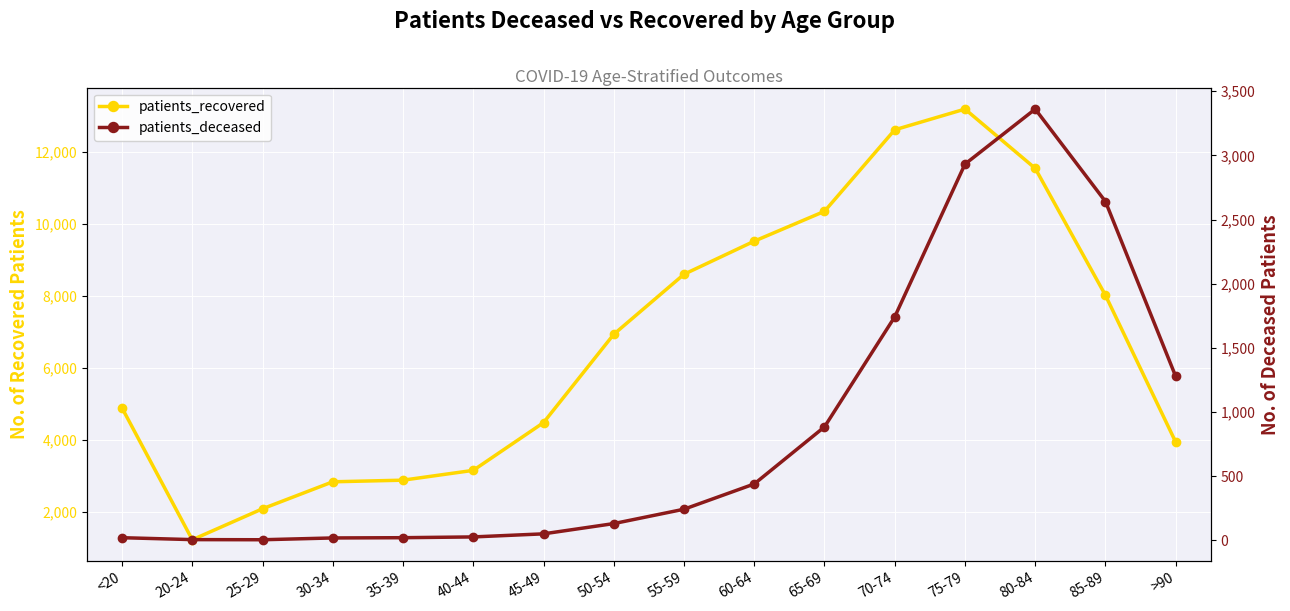

How many series are shown in this chart?

2